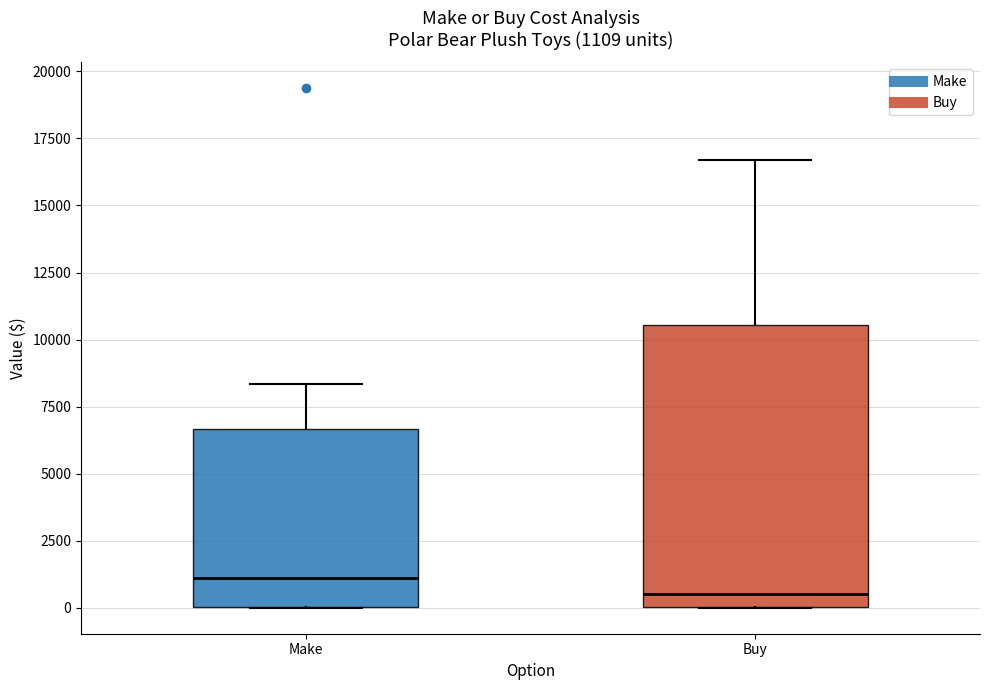

Which box's median line is the highest?

Make